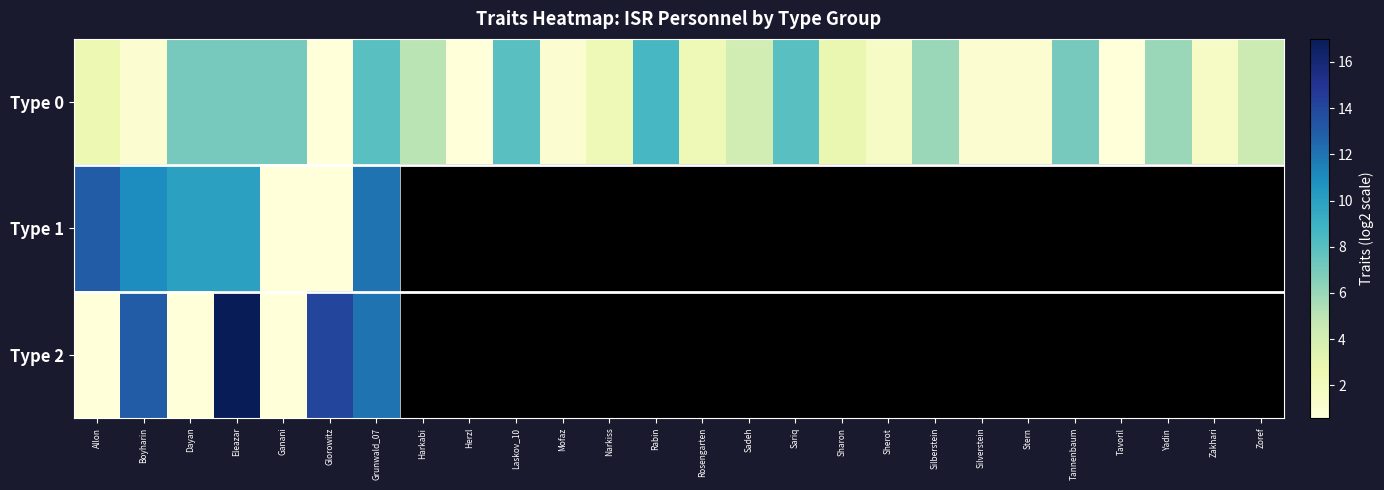

How many series are shown in this chart?

3